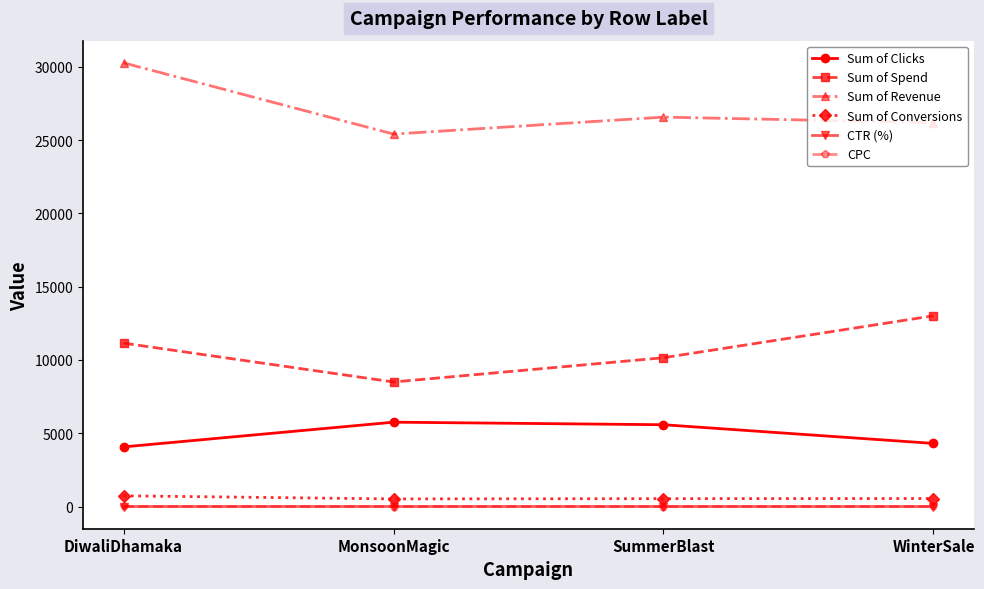

What is the sum of all Sum of Revenue values?

108419.4